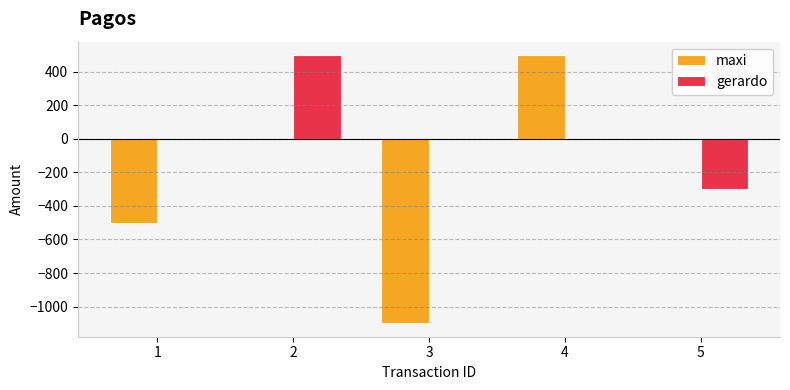

How many distinct data groups are displayed?

2